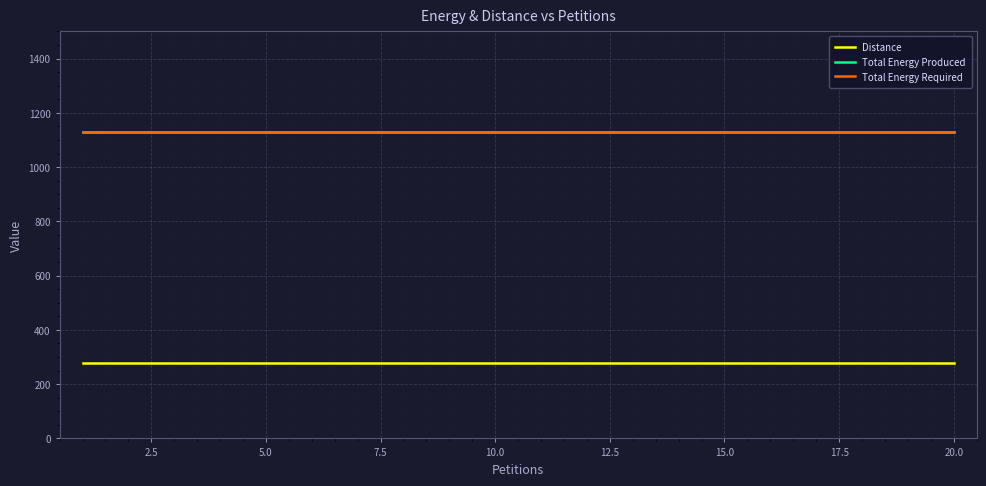

What is the average value of the Distance series?

277